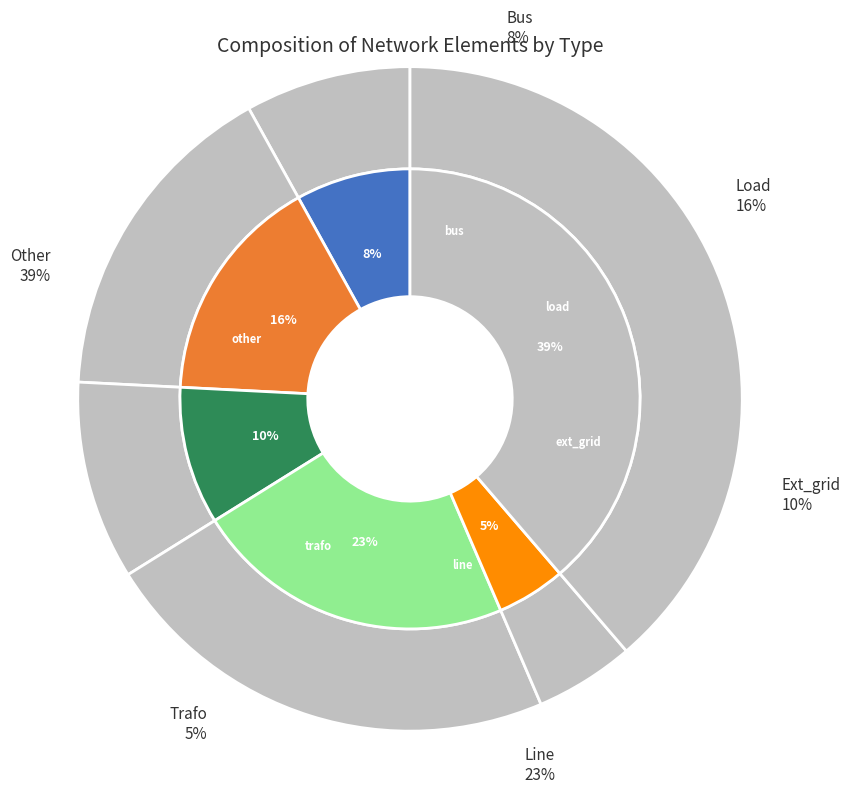

How many slices are in this pie chart?

6